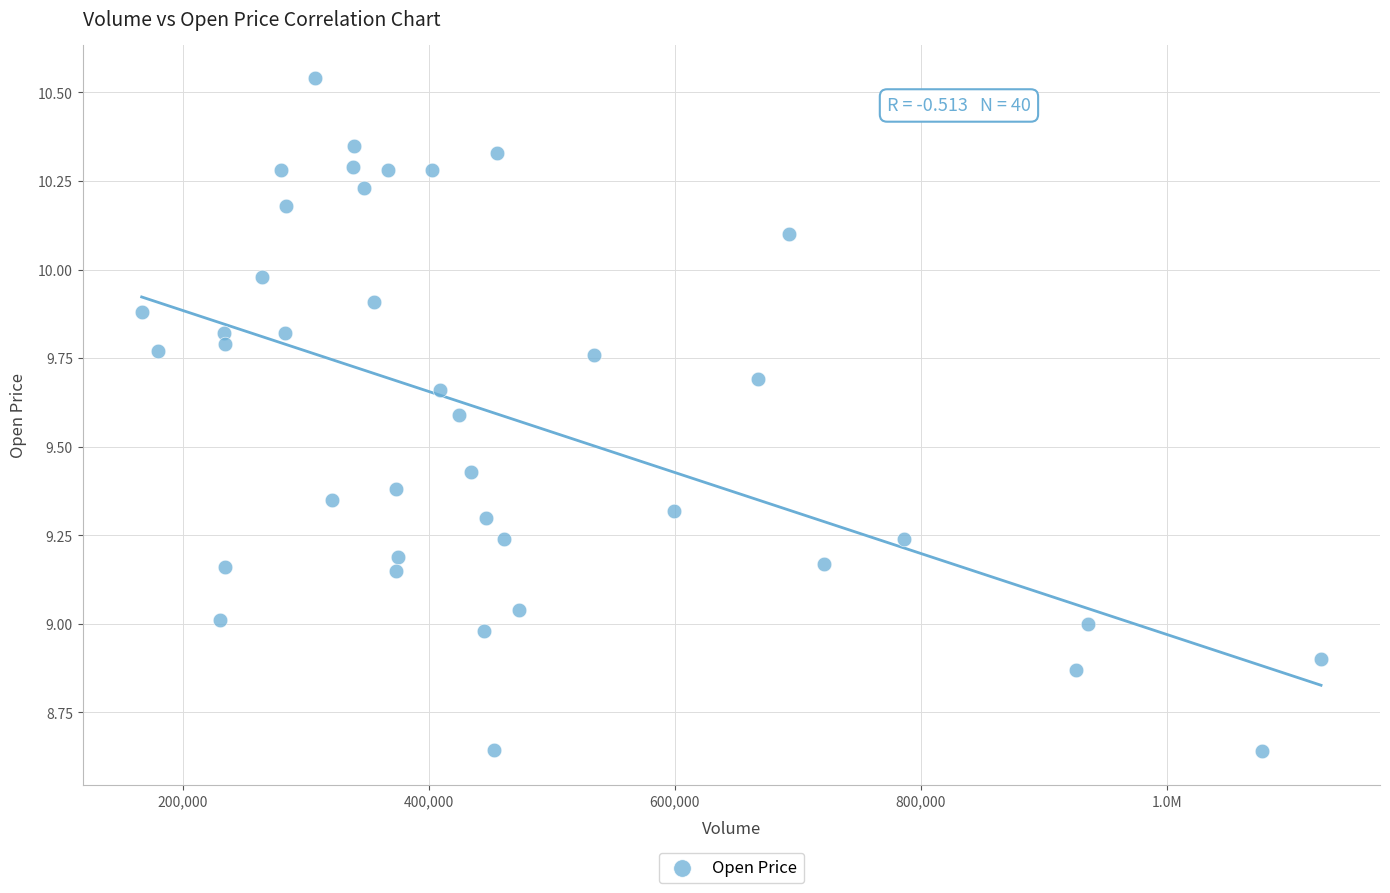

What is the range of Y values (max minus min)?

1.9